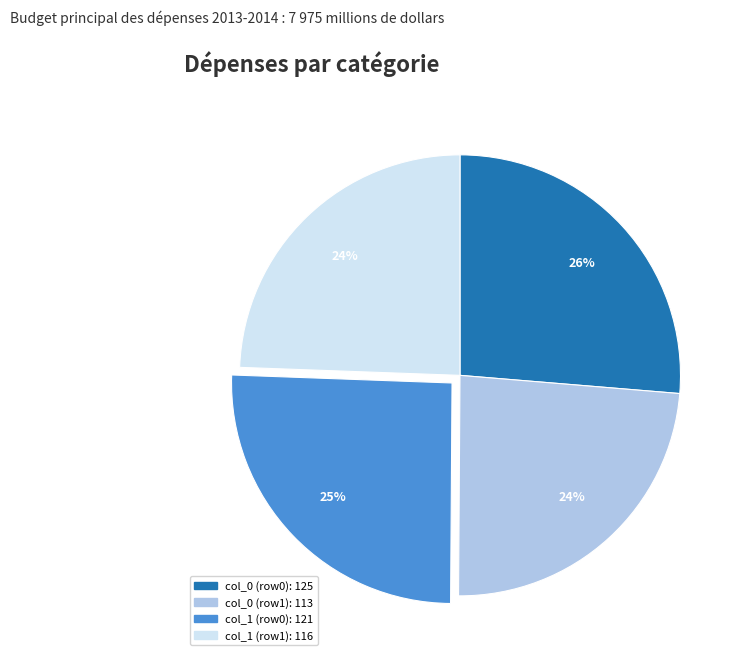

To the nearest percent, what is the average slice percentage?

25%